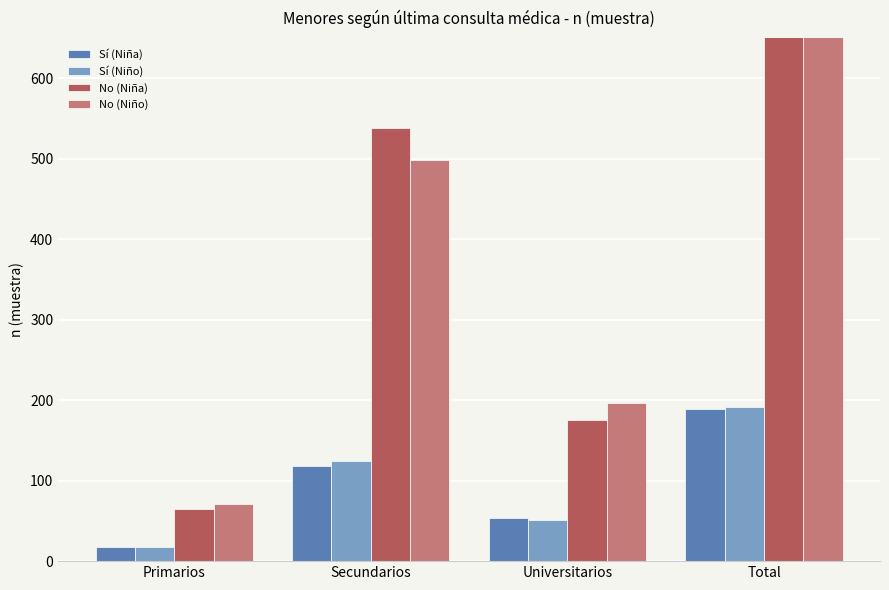

How many distinct data groups are displayed?

4